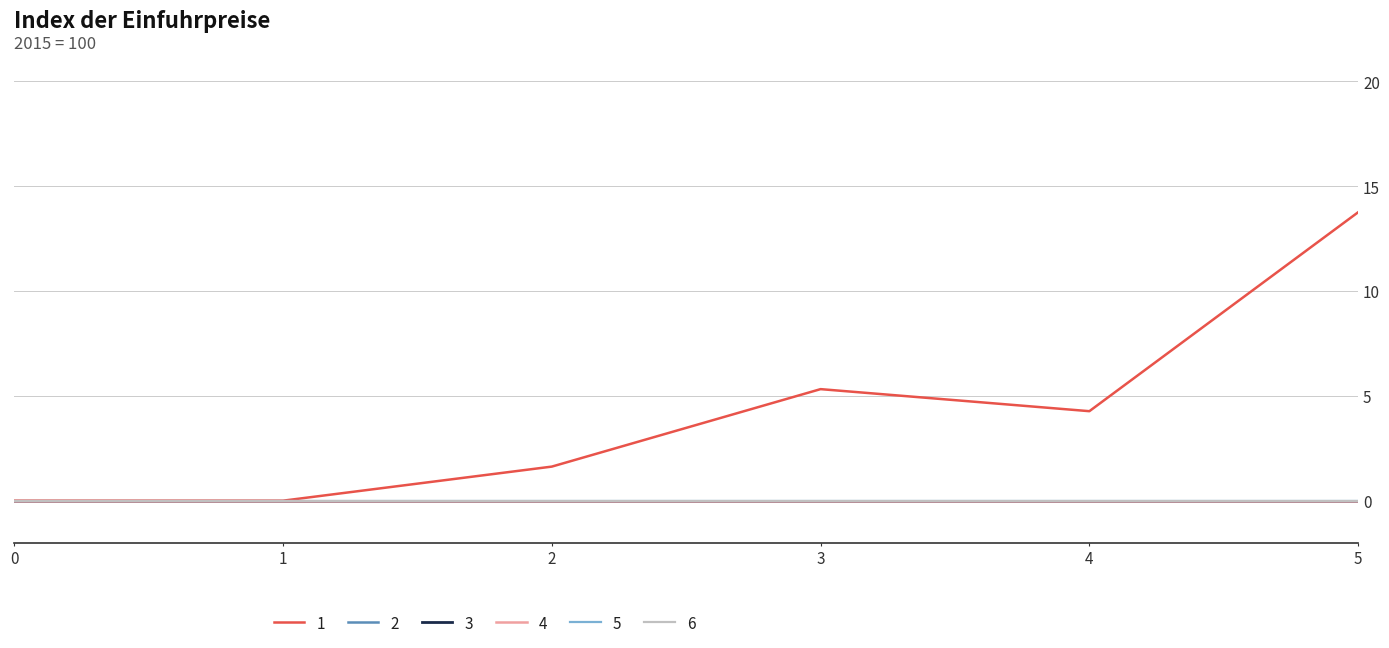

Does the chart have visible grid lines?

Yes